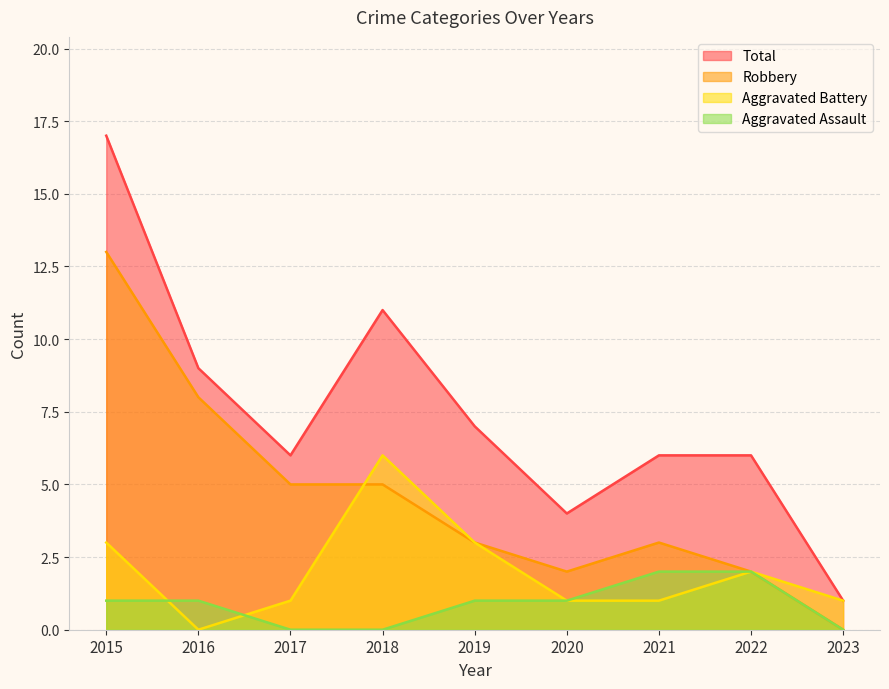

Reading left to right, list all the values displayed in this chart.

Aggravated Assault: 2015=1	2016=1	2017=0	2018=0	2019=1	2020=1	2021=2	2022=2	2023=0
Aggravated Battery: 2015=3	2016=0	2017=1	2018=6	2019=3	2020=1	2021=1	2022=2	2023=1
Robbery: 2015=13	2016=8	2017=5	2018=5	2019=3	2020=2	2021=3	2022=2	2023=0
Total: 2015=17	2016=9	2017=6	2018=11	2019=7	2020=4	2021=6	2022=6	2023=1